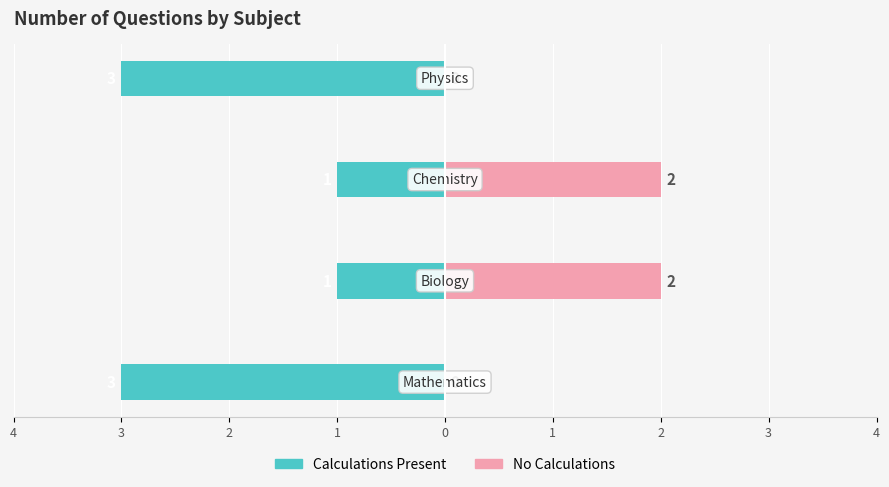

Reading left to right, transcribe all the data shown in this chart.

Calculations Present: -3	-1	-1	-3
No Calculations: 0	2	2	0